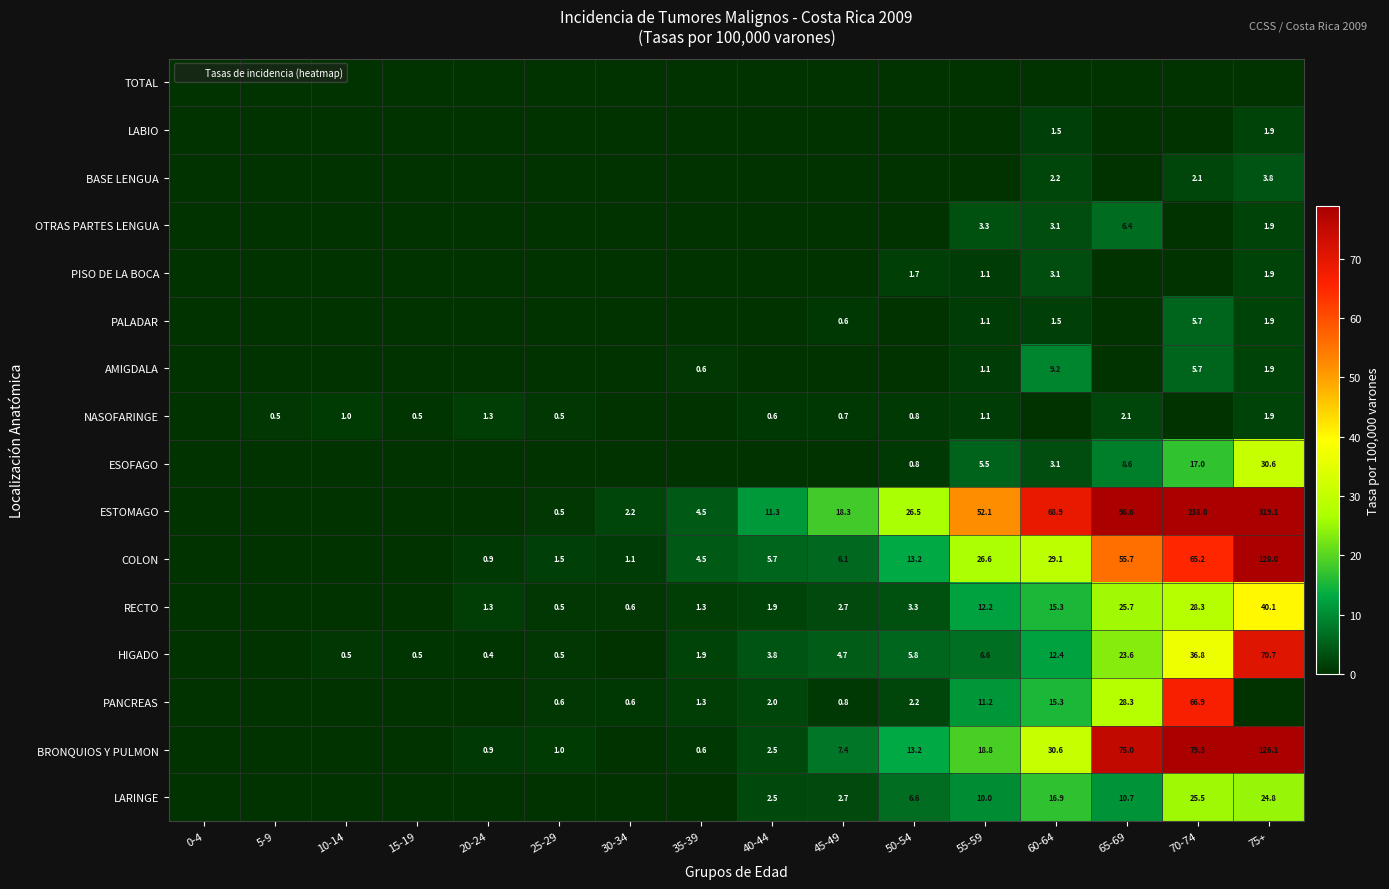

At 30-34, list the series in order from largest to smallest.

ESTOMAGO, COLON, PANCREAS, RECTO, TOTAL, LABIO, BASE LENGUA, OTRAS PARTES LENGUA, PISO DE LA BOCA, PALADAR, AMIGDALA, NASOFARINGE, ESOFAGO, HIGADO, BRONQUIOS Y PULMON, LARINGE